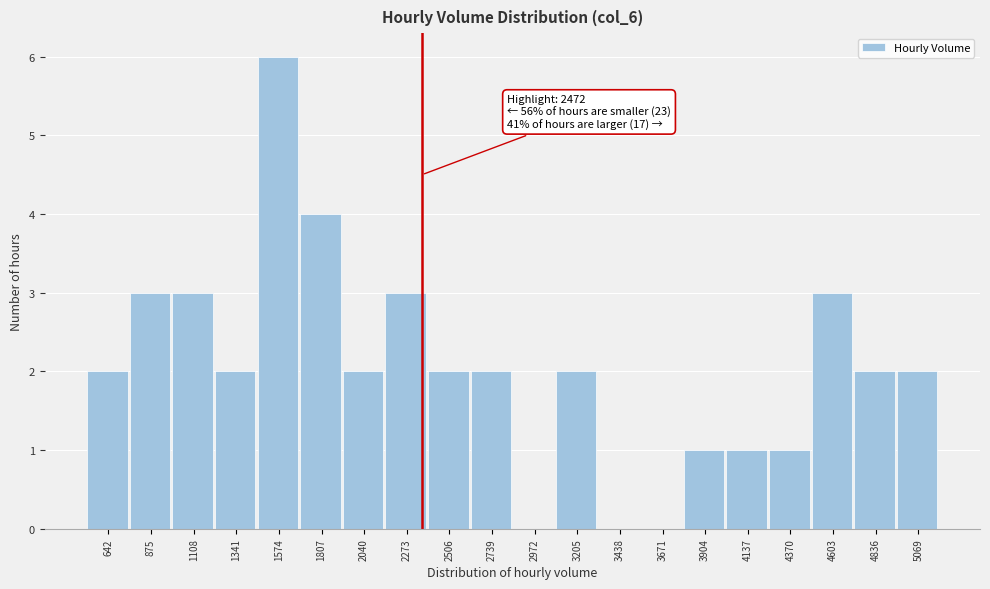

Reading right to left, extract all data points from this chart.

5069=2	4836=2	4603=3	4370=1	4137=1	3904=1	3671=0	3438=0	3205=2	2972=0	2739=2	2506=2	2273=3	2040=2	1807=4	1574=6	1341=2	1108=3	875=3	642=2